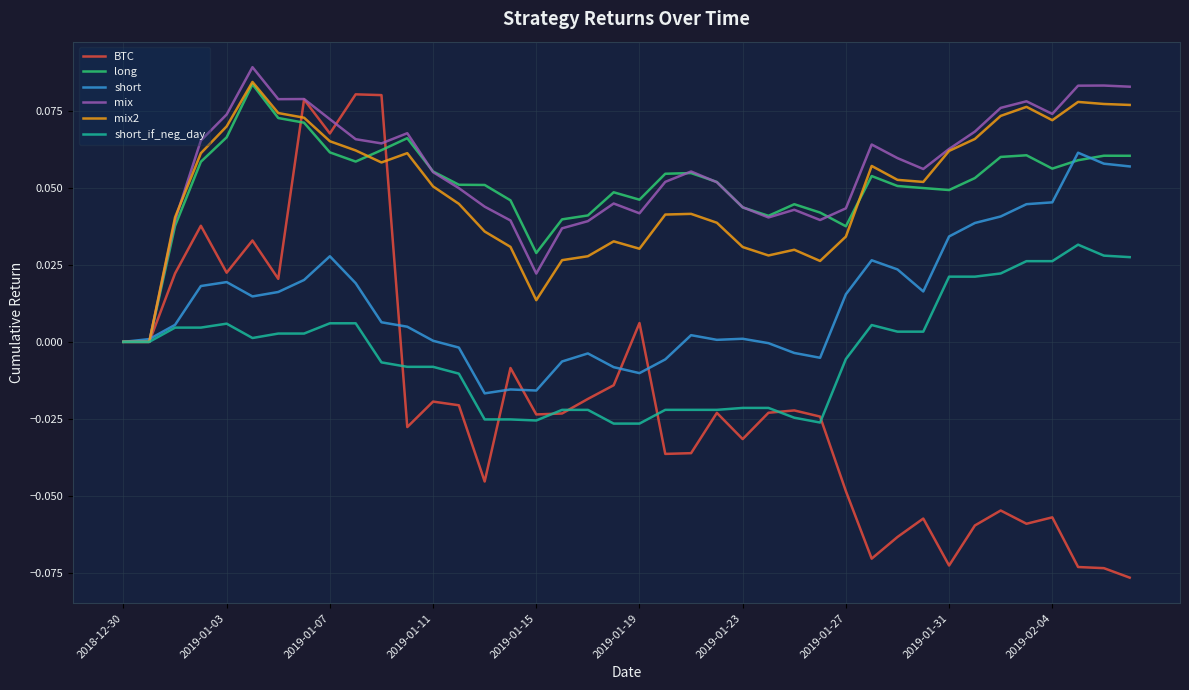

How many lines are shown in the chart?

6